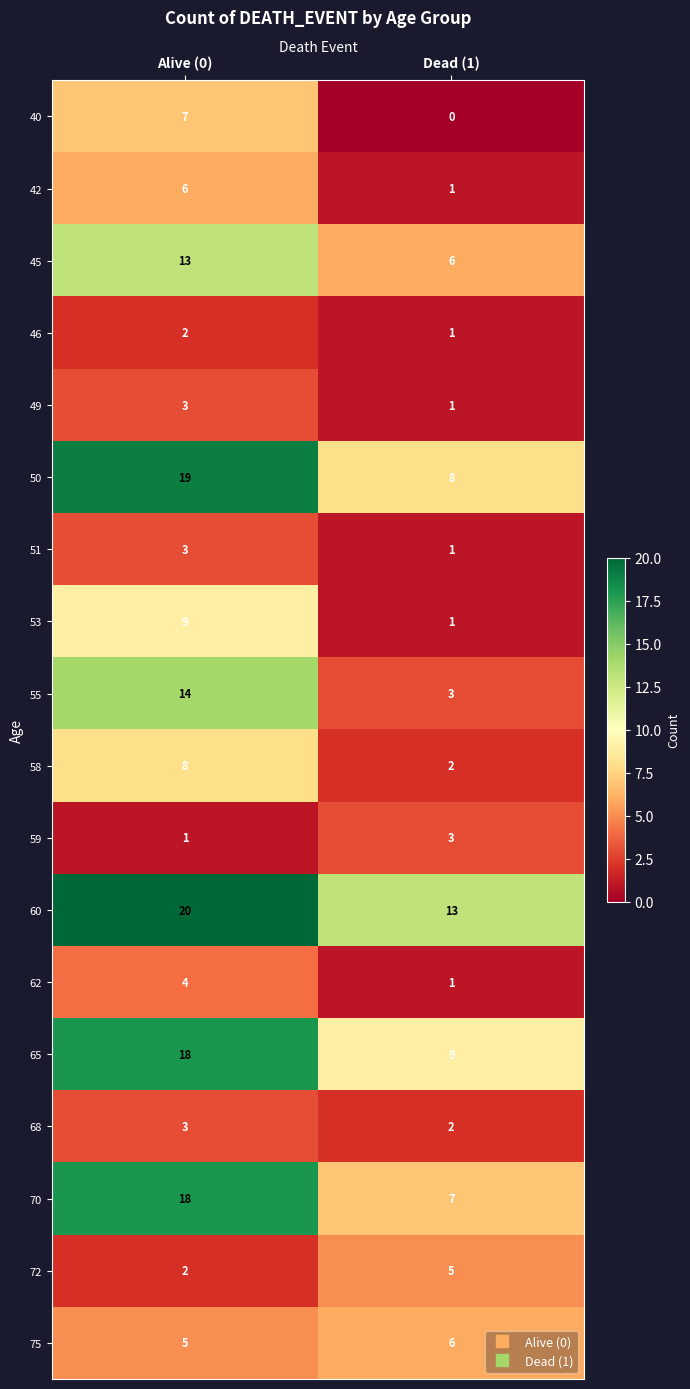

How many distinct data groups are displayed?

18